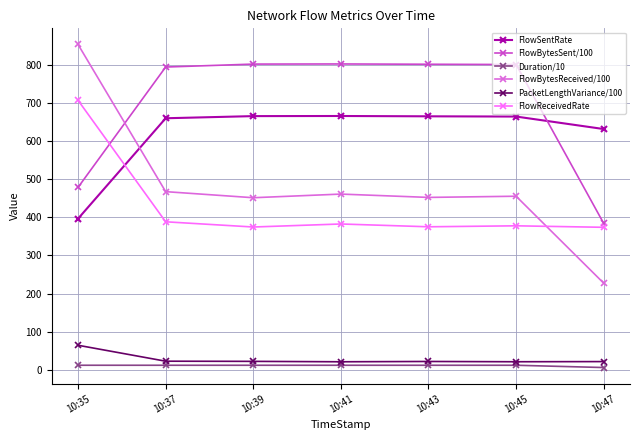

Which series has the largest total across all categories?

FlowBytesSent/100